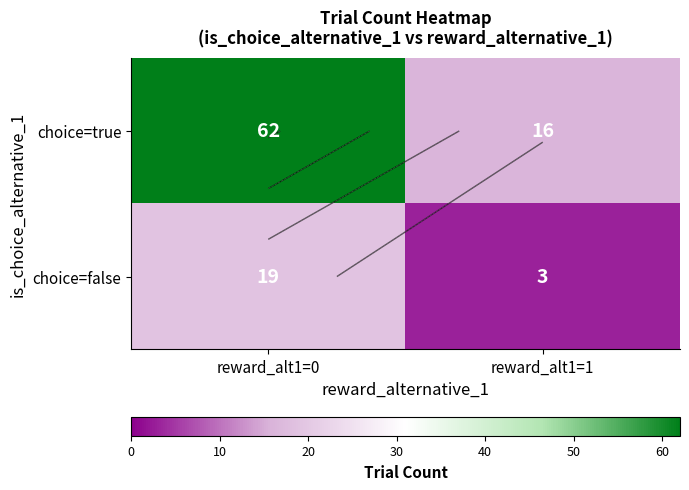

What is the greatest value displayed?

62